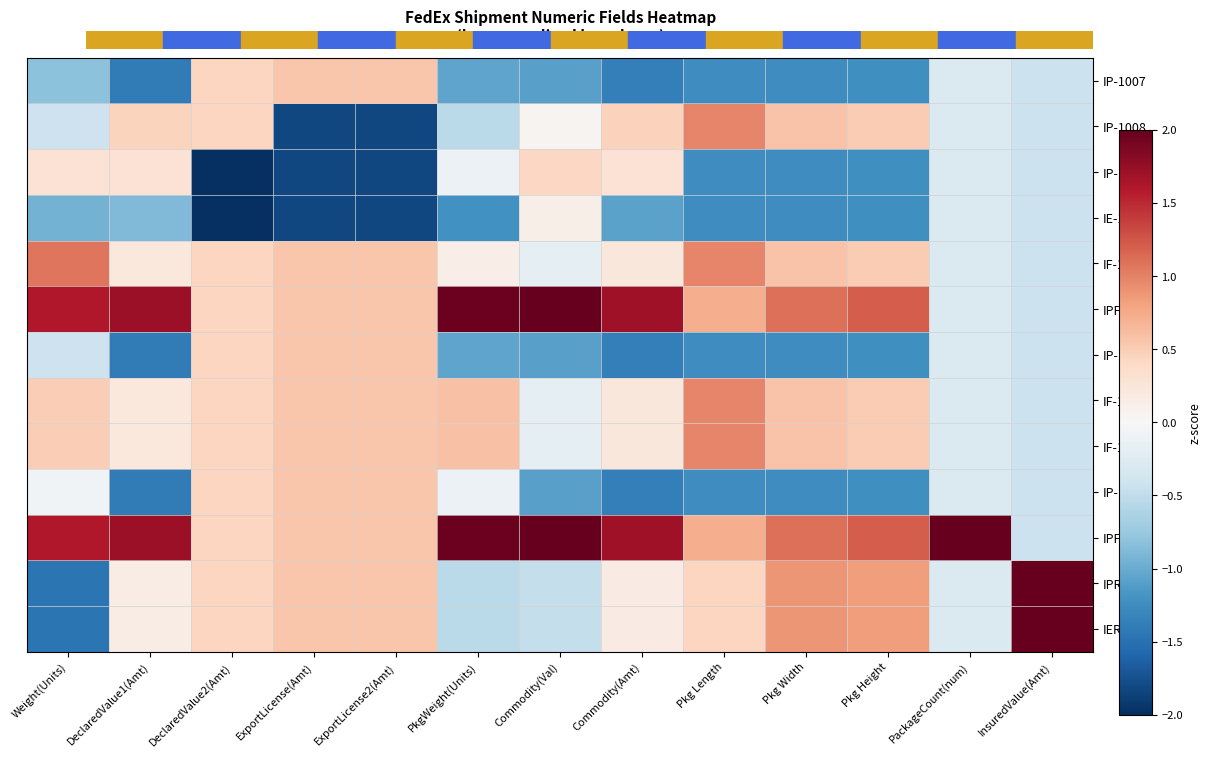

What is the total value across all series at DeclaredValue2(Amt)?

0.7